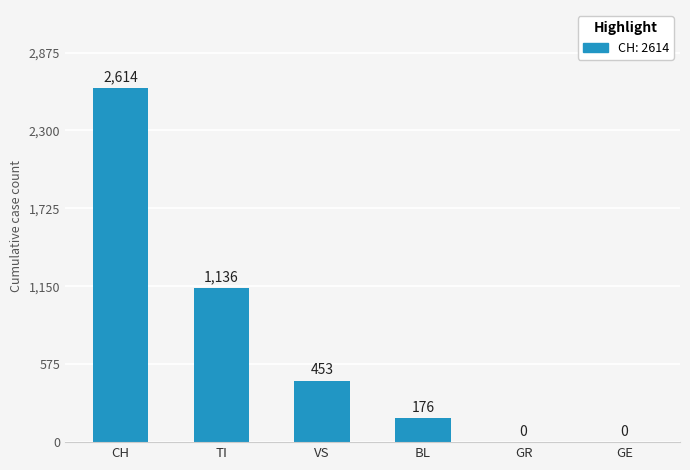

The value at CH is 1663. True or false?

False